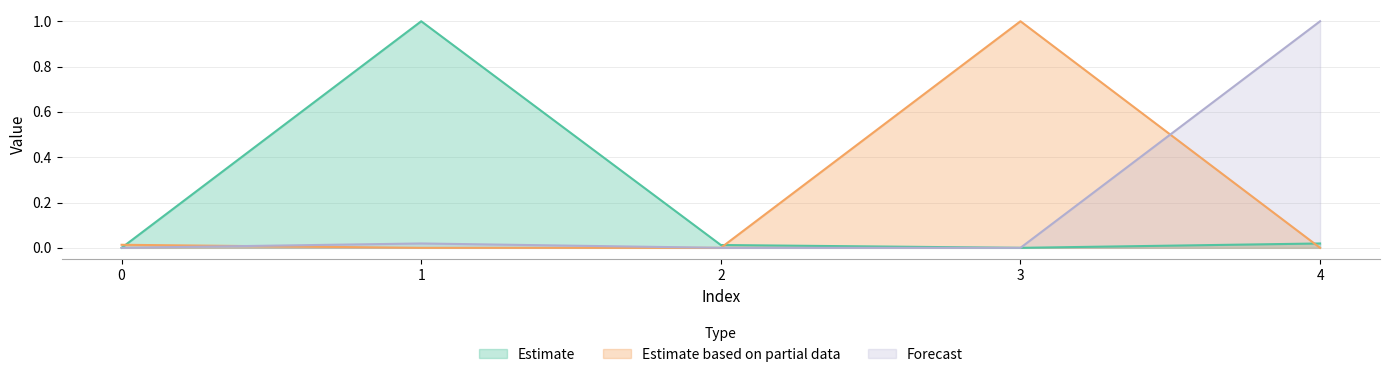

At how many categories does at least one series exceed 0?

5